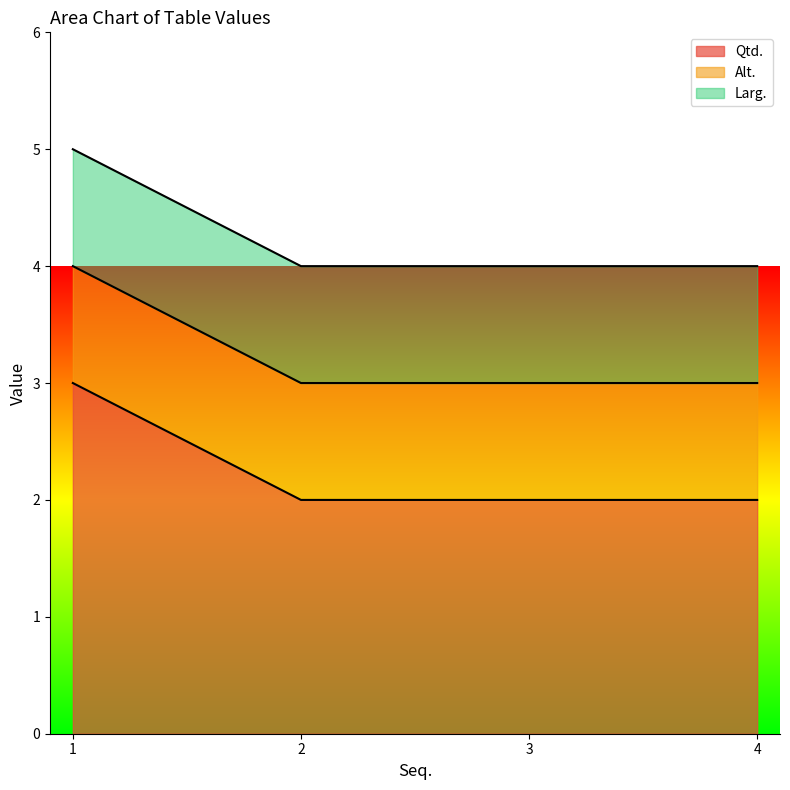

True or false: Larg. has a value of 1 at 3.

False